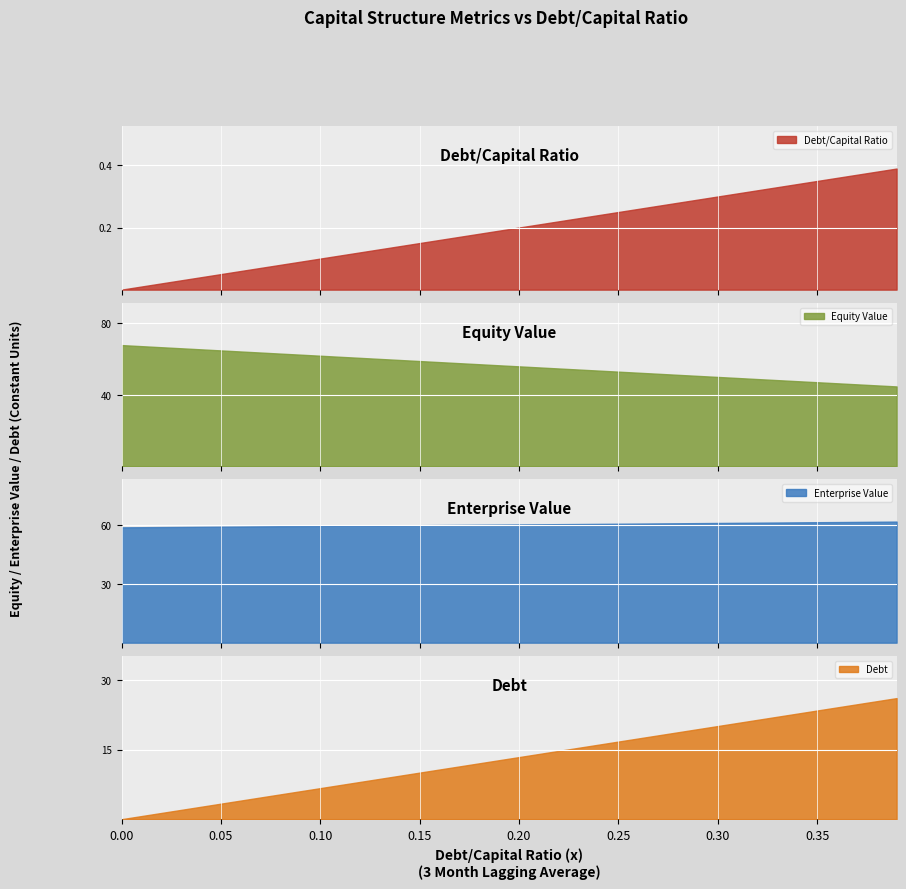

True or false: debt_capital and interest_expense intersect in this chart.

False